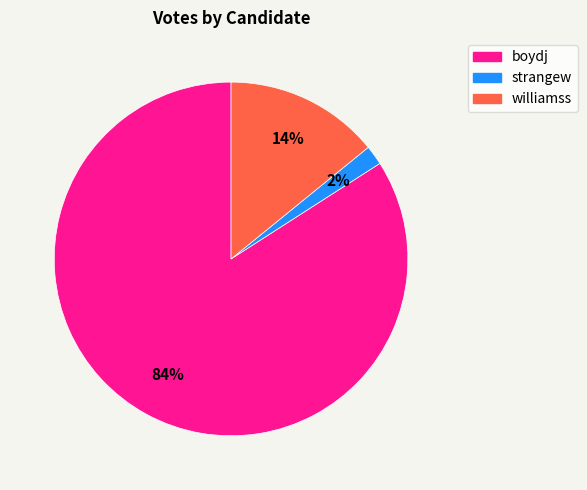

Count the number of slices in the pie.

3